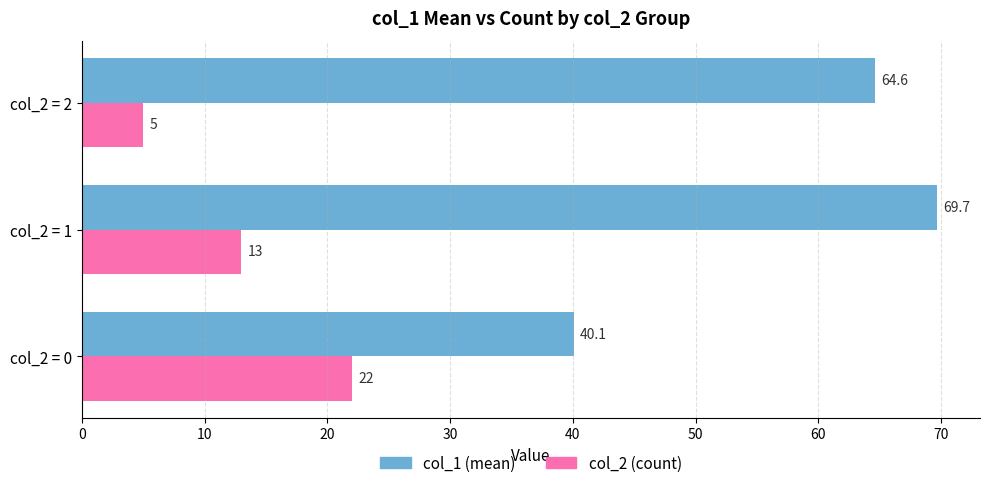

What is the smallest value displayed?

5.0